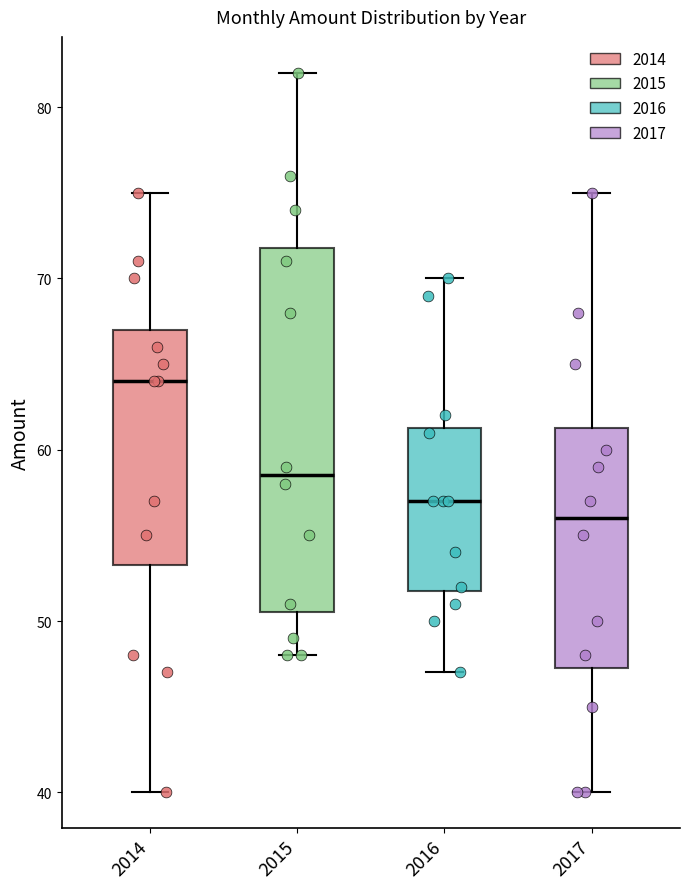

Comparing the boxes themselves (not the whiskers), which one is the tallest?

2015